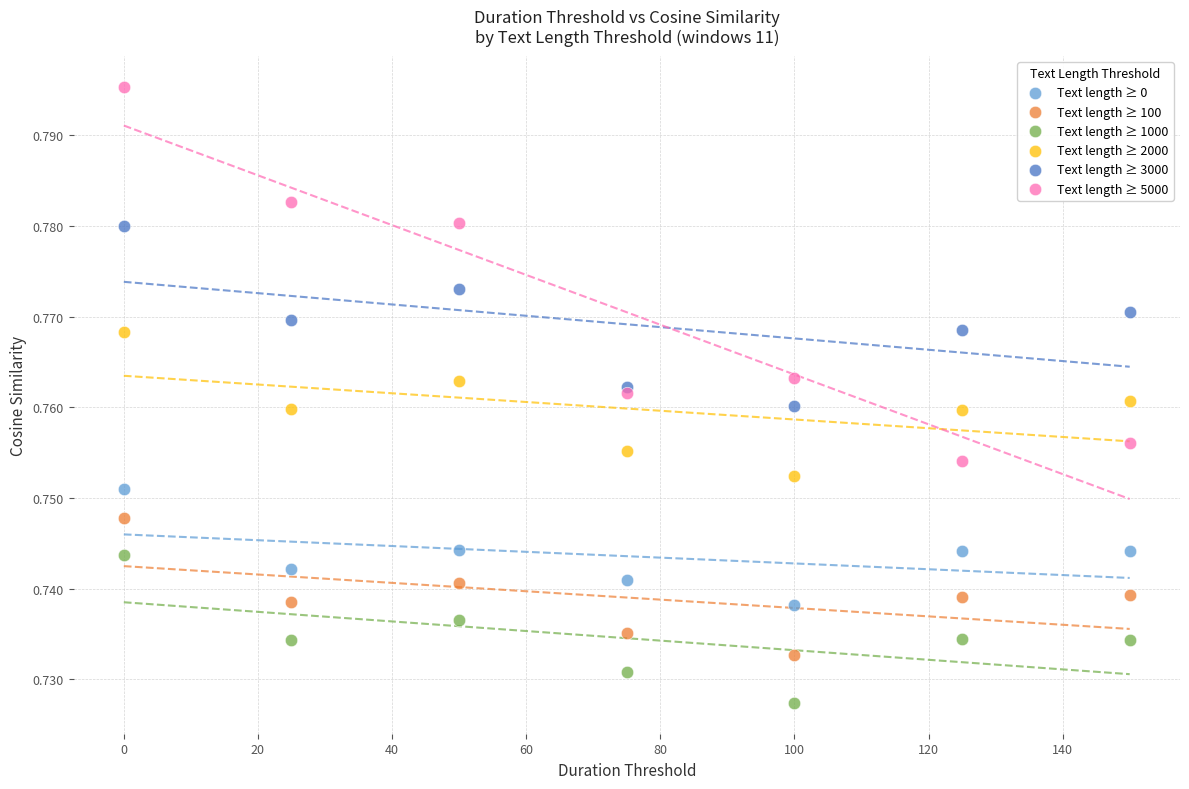

Which series reaches the minimum Y coordinate?

Text length ≥ 1000